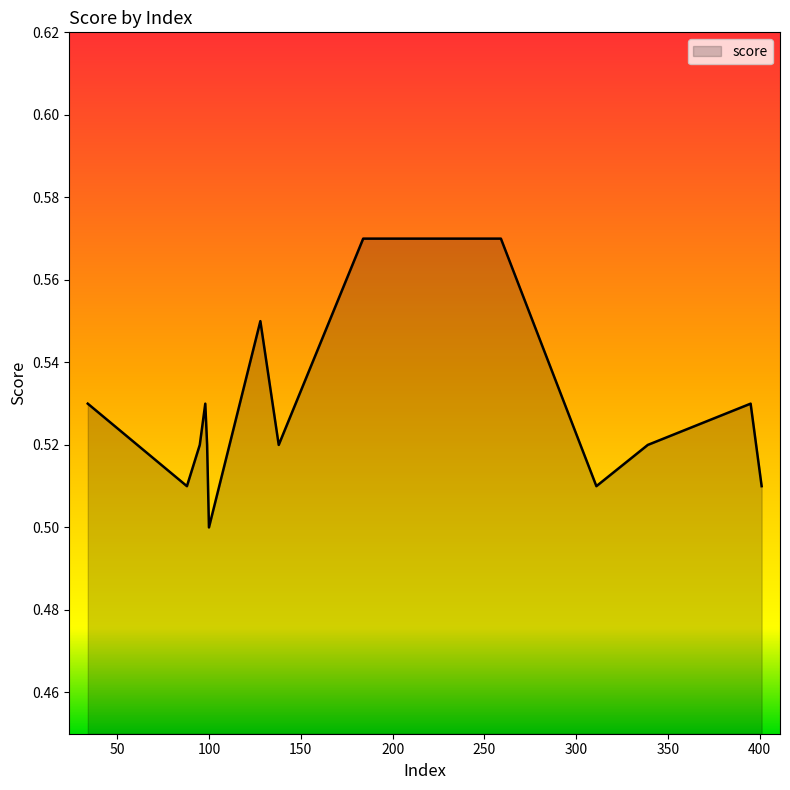

How many interior local valleys (lower than both neighbors) does the data have?

4